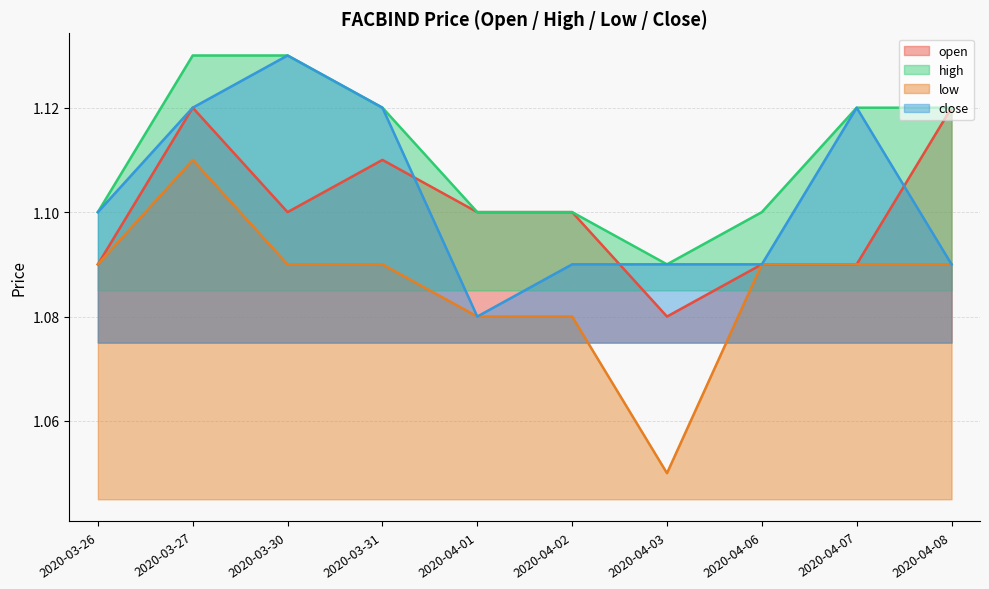

What is the label of the 8th point from the left?

2020-04-06